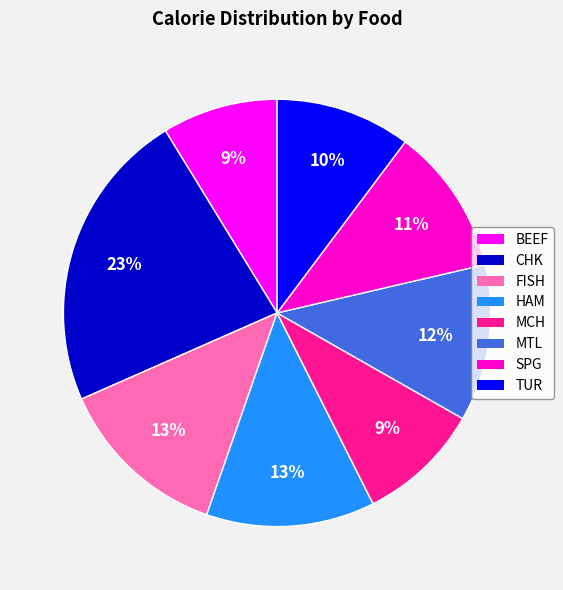

The FISH slice represents 13% of the pie. True or false?

True